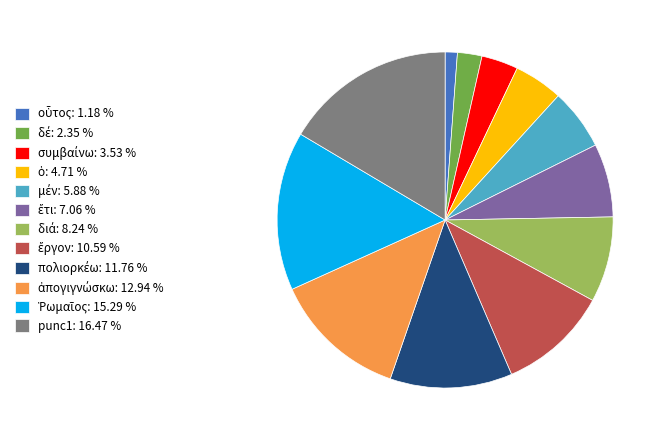

Is there any slice that represents more than half of the pie?

No